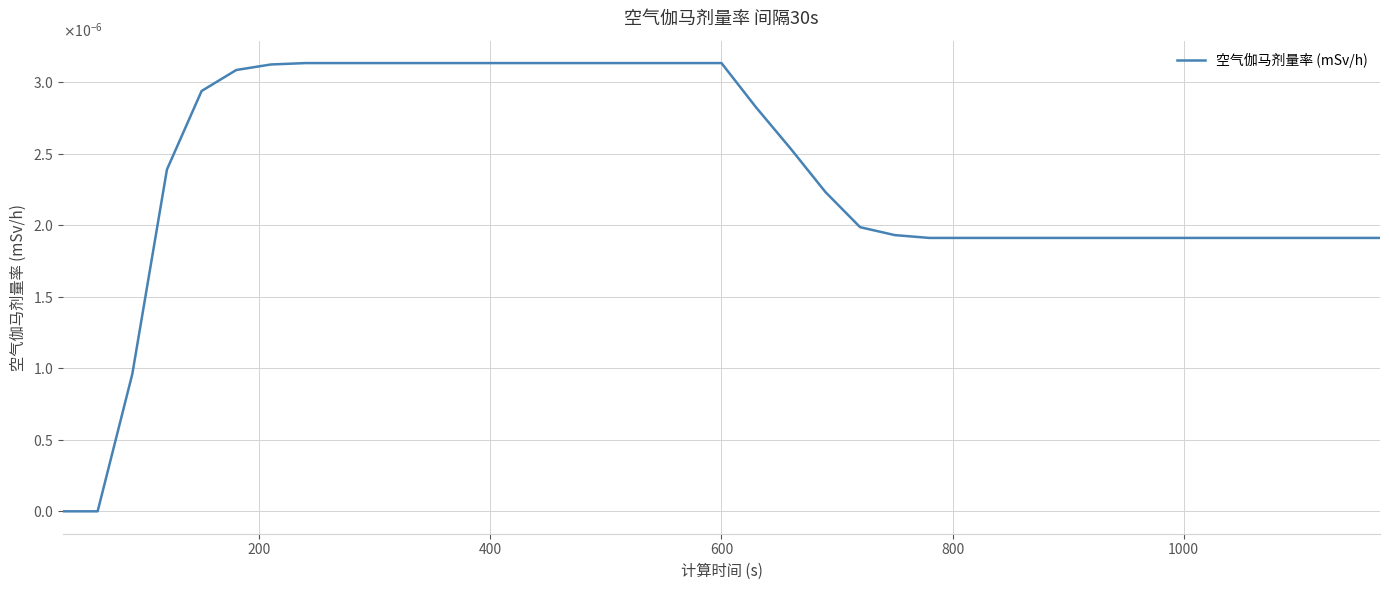

Is this an area chart (filled region under the line)?

No